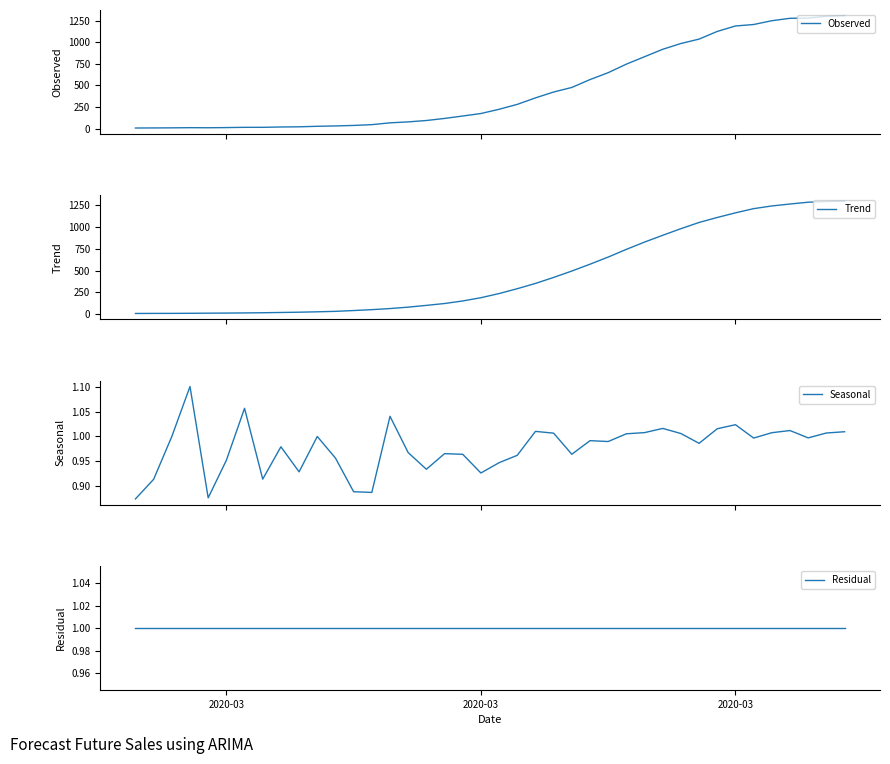

Reading right to left, what are all the values shown in this chart?

Observed: 1309.0	1301.0	1280.0	1278.0	1250.0	1206.0	1189.0	1126.0	1037.0	986.0	919.0	833.0	747.0	648.0	568.0	477.0	424.0	356.0	281.0	224.0	175.0	146.0	118.0	94.0	78.0	67.0	46.0	37.0	31.0	27.0	21.0	19.0	15.0	15.0	12.0	10.0	11.0	9.0	8.0	7.0
Trend: 1296.7	1292.0	1283.6	1263.0	1240.6	1209.8	1161.6	1108.8	1051.4	980.2	904.4	826.6	743.0	654.6	572.8	494.6	421.2	352.4	292.0	236.4	188.8	151.4	122.2	100.6	80.6	64.4	51.8	41.6	32.4	27.0	22.6	19.4	16.4	14.2	12.6	11.4	10.0	9.0	8.8	8.0
Seasonal: 1.0	1.0	1.0	1.0	1.0	1.0	1.0	1.0	1.0	1.0	1.0	1.0	1.0	1.0	1.0	1.0	1.0	1.0	1.0	0.9	0.9	1.0	1.0	0.9	1.0	1.0	0.9	0.9	1.0	1.0	0.9	1.0	0.9	1.1	1.0	0.9	1.1	1.0	0.9	0.9
Residual: 1.0	1.0	1.0	1.0	1.0	1.0	1.0	1.0	1.0	1.0	1.0	1.0	1.0	1.0	1.0	1.0	1.0	1.0	1.0	1.0	1.0	1.0	1.0	1.0	1.0	1.0	1.0	1.0	1.0	1.0	1.0	1.0	1.0	1.0	1.0	1.0	1.0	1.0	1.0	1.0